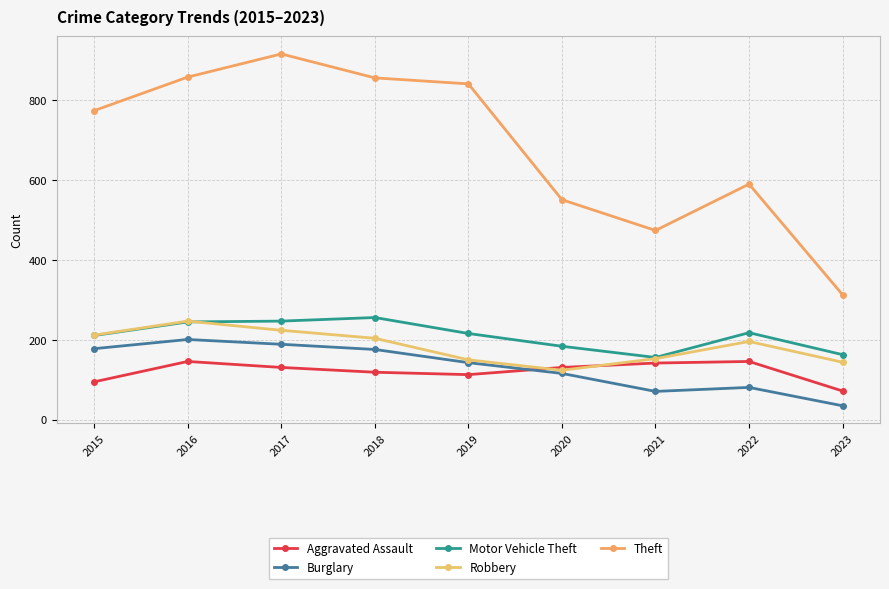

Is the value of Aggravated Assault at 2022 greater than the value of Burglary at 2017?

No